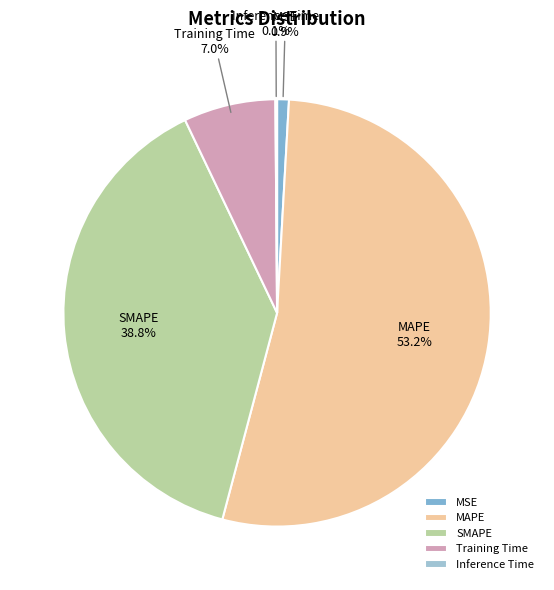

Which has a higher value, MSE or SMAPE?

SMAPE